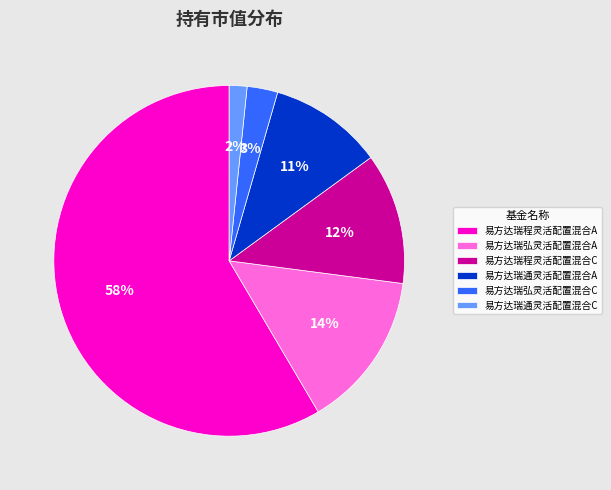

Is it true that 易方达瑞程灵活配置混合A is 58% of the pie?

True